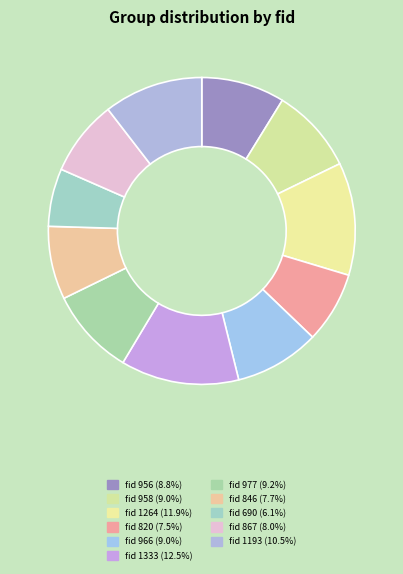

Count the number of slices in the pie.

11